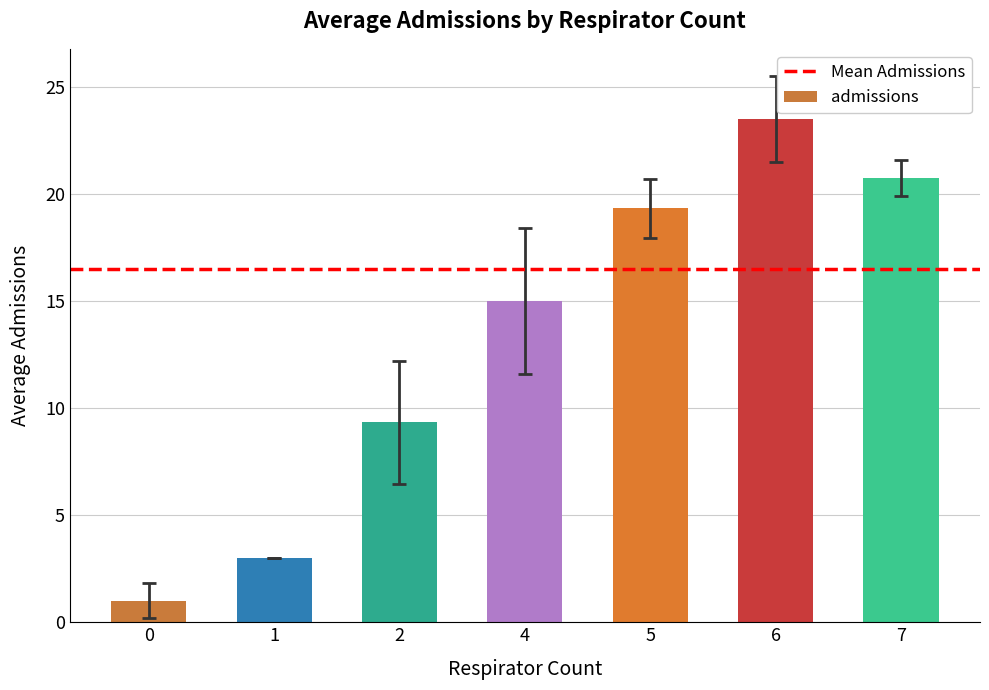

Which has a higher value, 6 or 0?

6